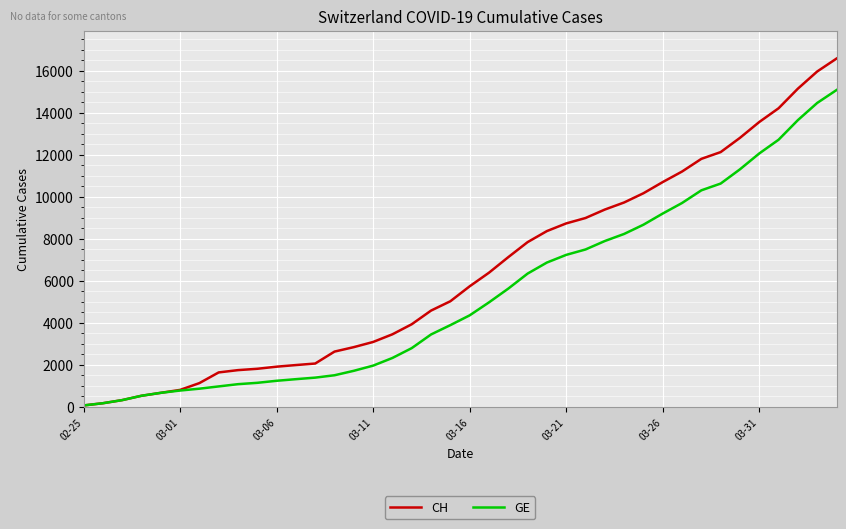

Which series has the largest total across all categories?

CH